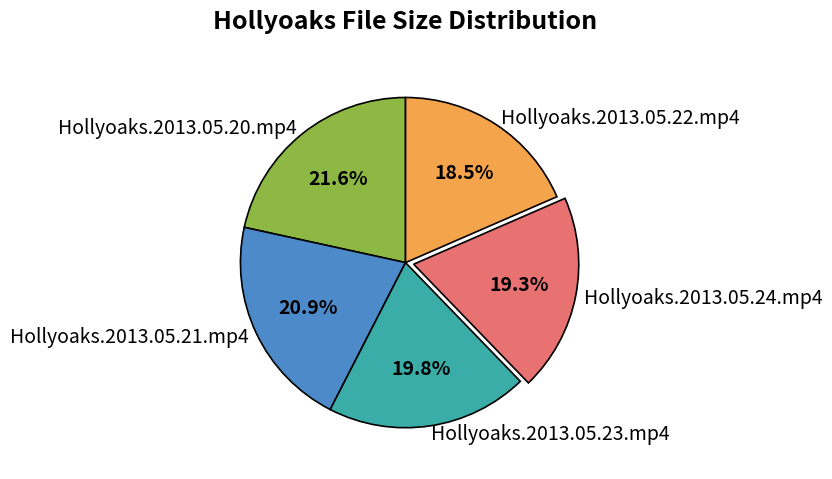

To the nearest percent, what percentage of the pie is Hollyoaks.2013.05.21.mp4?

21%